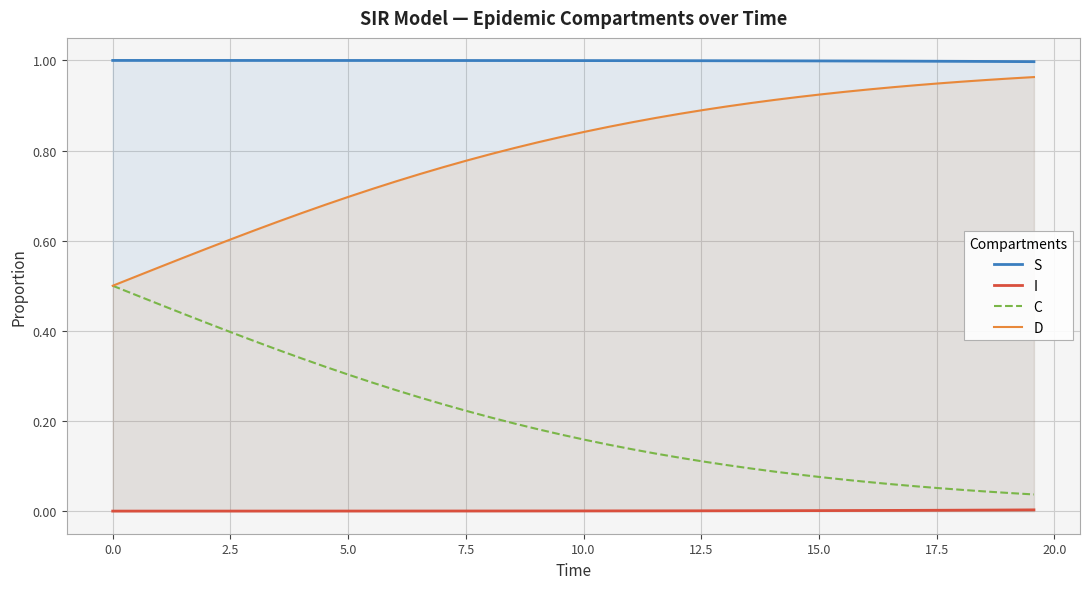

Which series has the largest total across all categories?

S